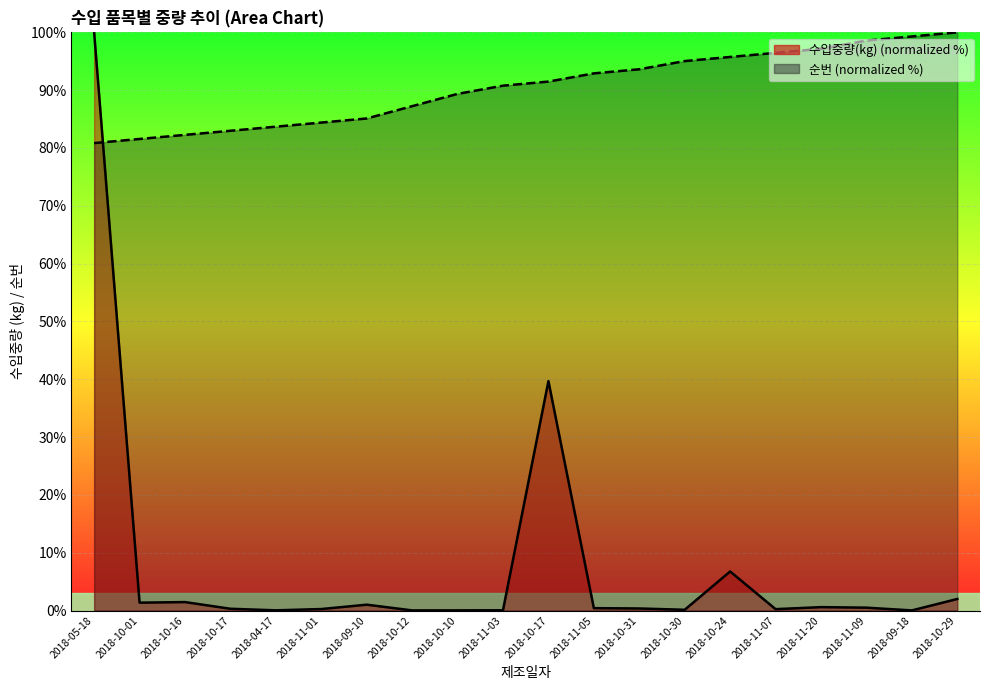

Reading right to left, transcribe all the data shown in this chart.

순번: 100.0	99.3	98.6	97.2	96.5	95.7	95.0	93.6	92.9	91.5	90.8	89.4	87.2	85.1	84.4	83.7	83.0	82.3	81.6	80.9
수입중량(kg): 2.0	0.0	0.5	0.6	0.2	6.8	0.1	0.3	0.4	39.7	0.0	0.0	0.0	1.0	0.3	0.0	0.3	1.5	1.4	100.0